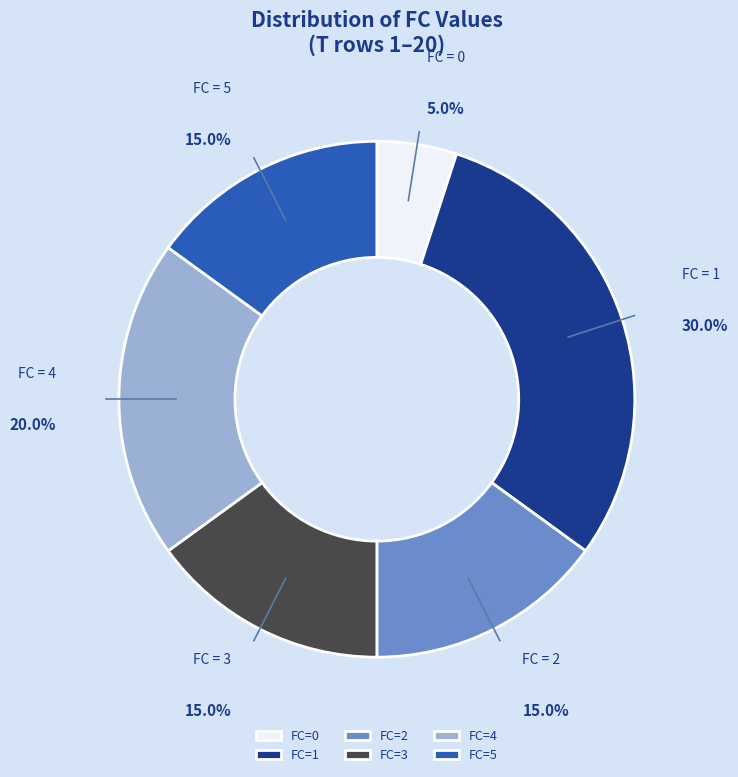

How much of the chart is everything except FC=2?

85.0%